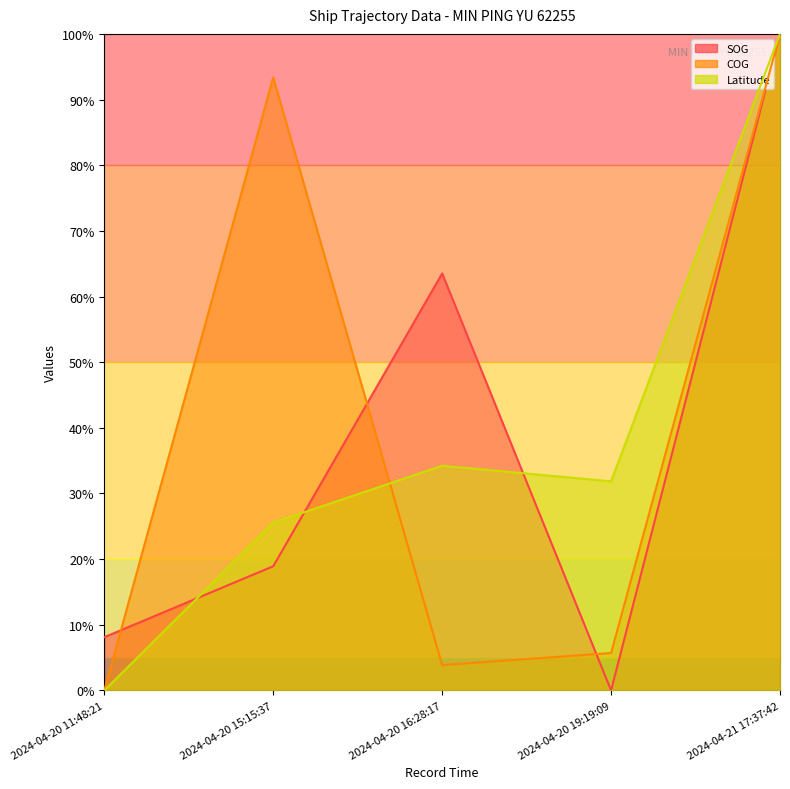

Reading left to right, what are all the values shown in this chart?

SOG: 2024-04-20 11:48:21=8.1	2024-04-20 15:15:37=18.9	2024-04-20 16:28:17=63.5	2024-04-20 19:19:09=0.0	2024-04-21 17:37:42=100.0
COG: 2024-04-20 11:48:21=0.0	2024-04-20 15:15:37=93.4	2024-04-20 16:28:17=3.9	2024-04-20 19:19:09=5.7	2024-04-21 17:37:42=100.0
Latitude: 2024-04-20 11:48:21=0.0	2024-04-20 15:15:37=25.5	2024-04-20 16:28:17=34.2	2024-04-20 19:19:09=31.8	2024-04-21 17:37:42=100.0